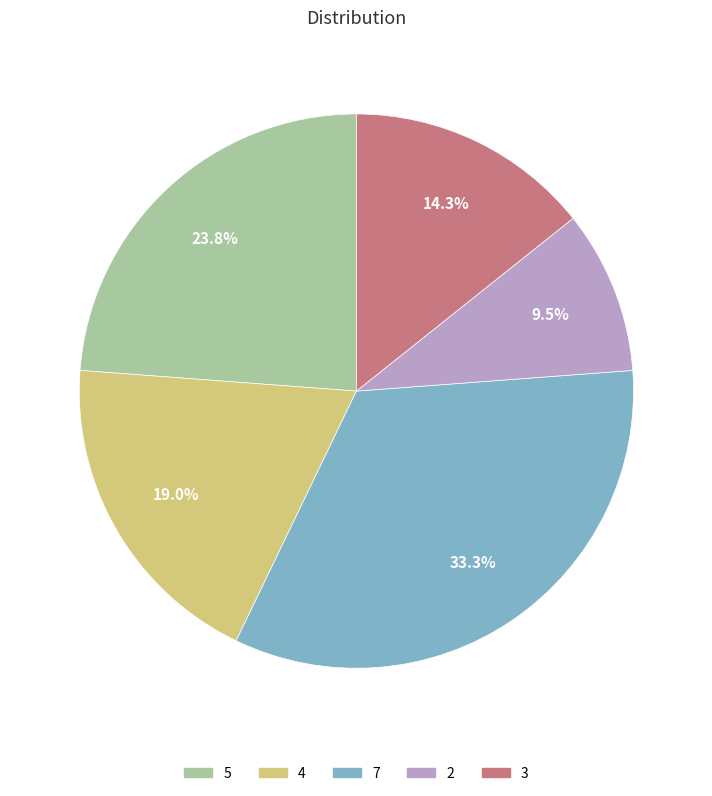

Is it true that 4 is 14% of the pie?

False